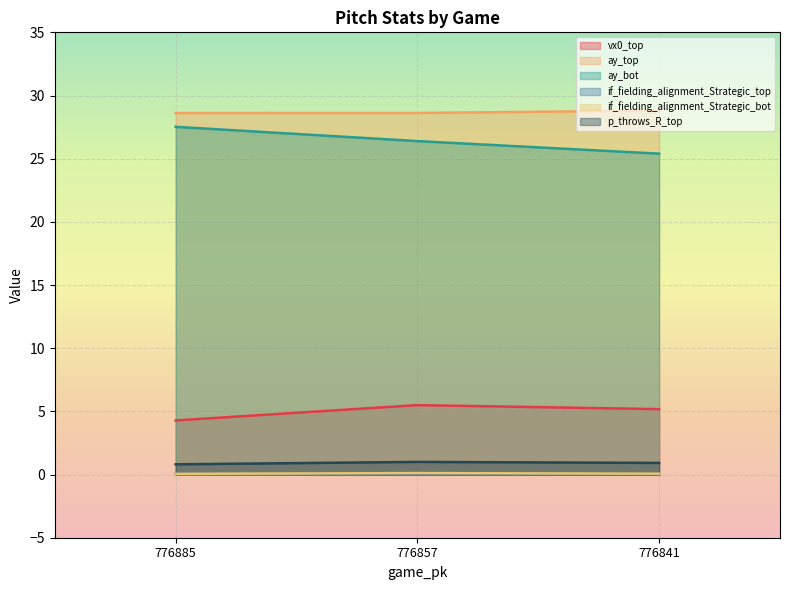

What are all the series names shown in the legend?

vx0_top, ay_top, ay_bot, if_fielding_alignment_Strategic_top, if_fielding_alignment_Strategic_bot, p_throws_R_top